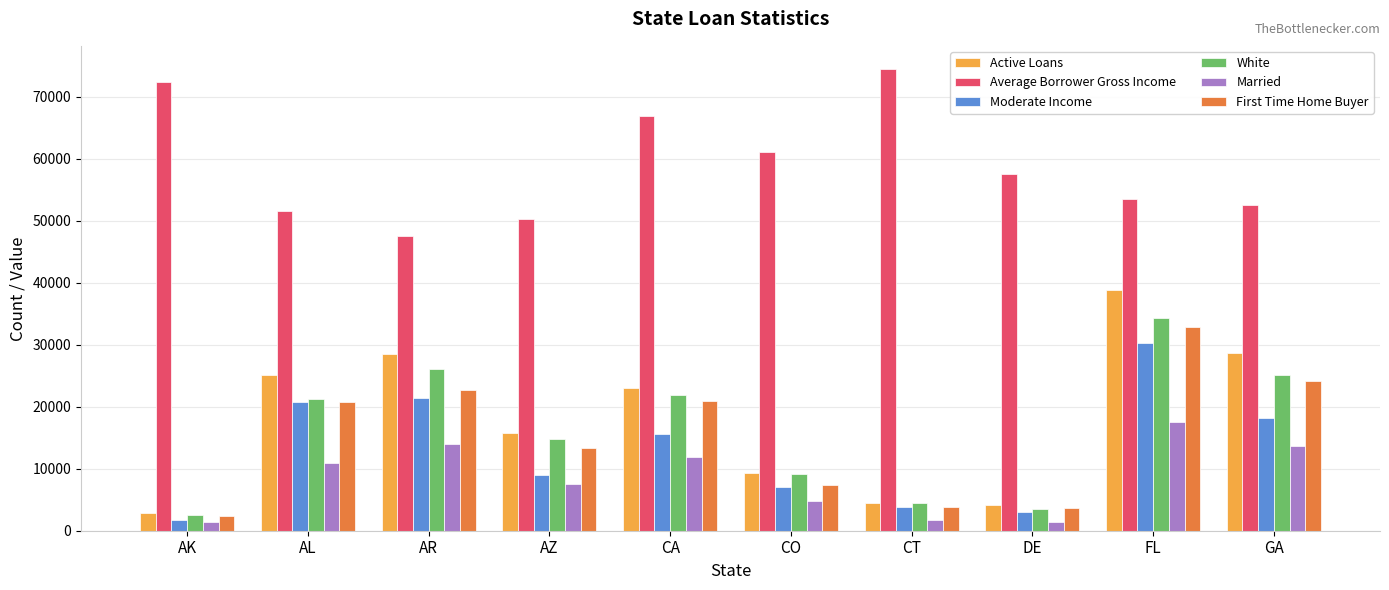

At which label is White closest to 18456?

AL